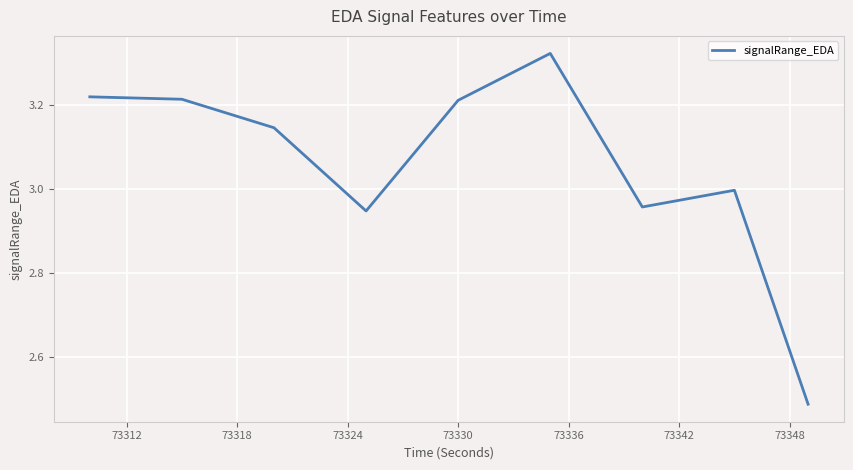

What is the difference between the maximum and minimum values?

0.8